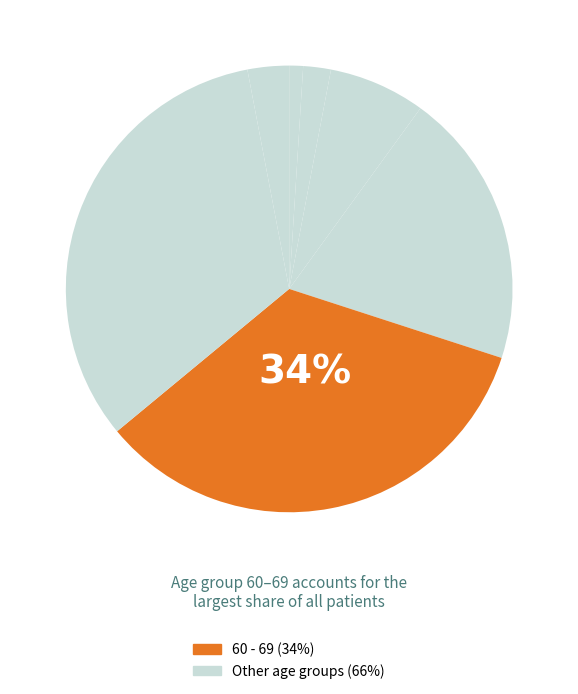

Count the number of slices in the pie.

7